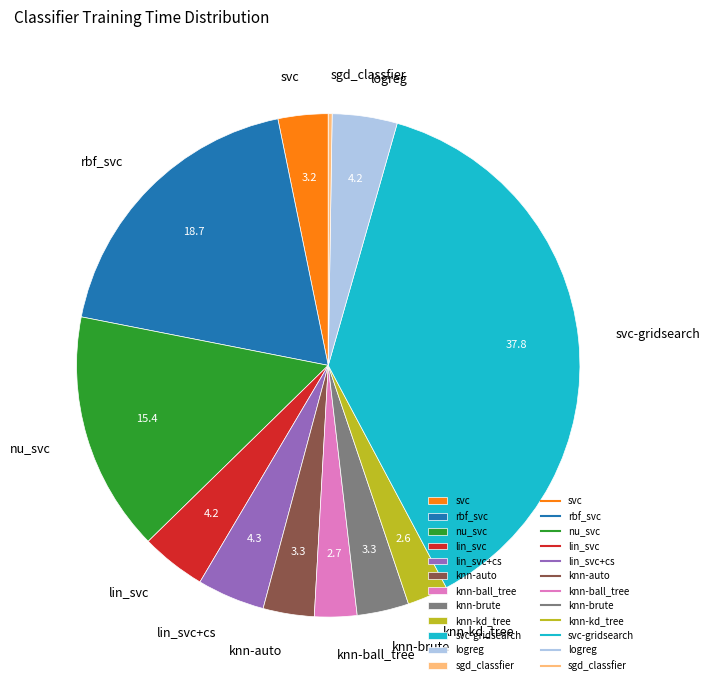

Combined, do logreg and svc account for over 50%?

No